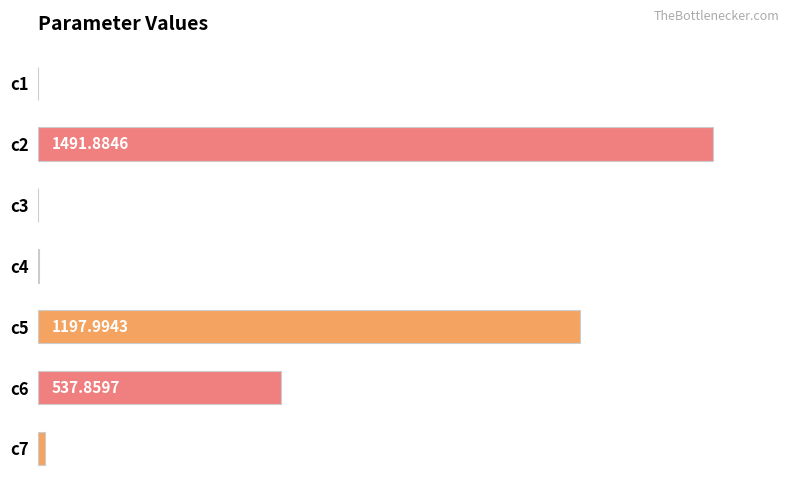

What is the change in value from c4 to c7?

+13.0